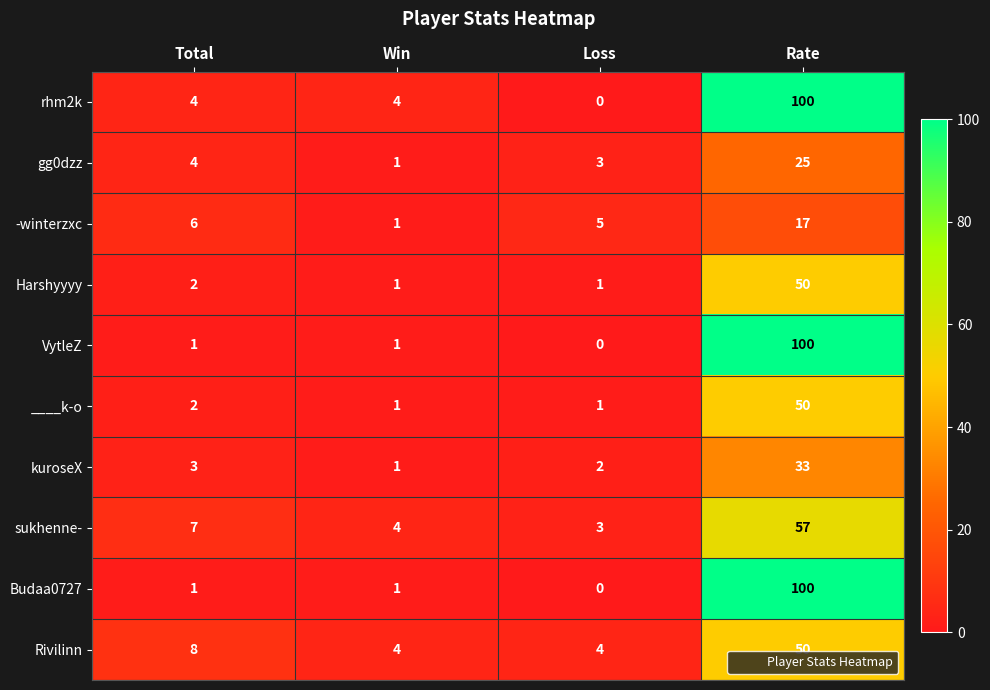

What is the spread (max minus min) of values at Win?

3